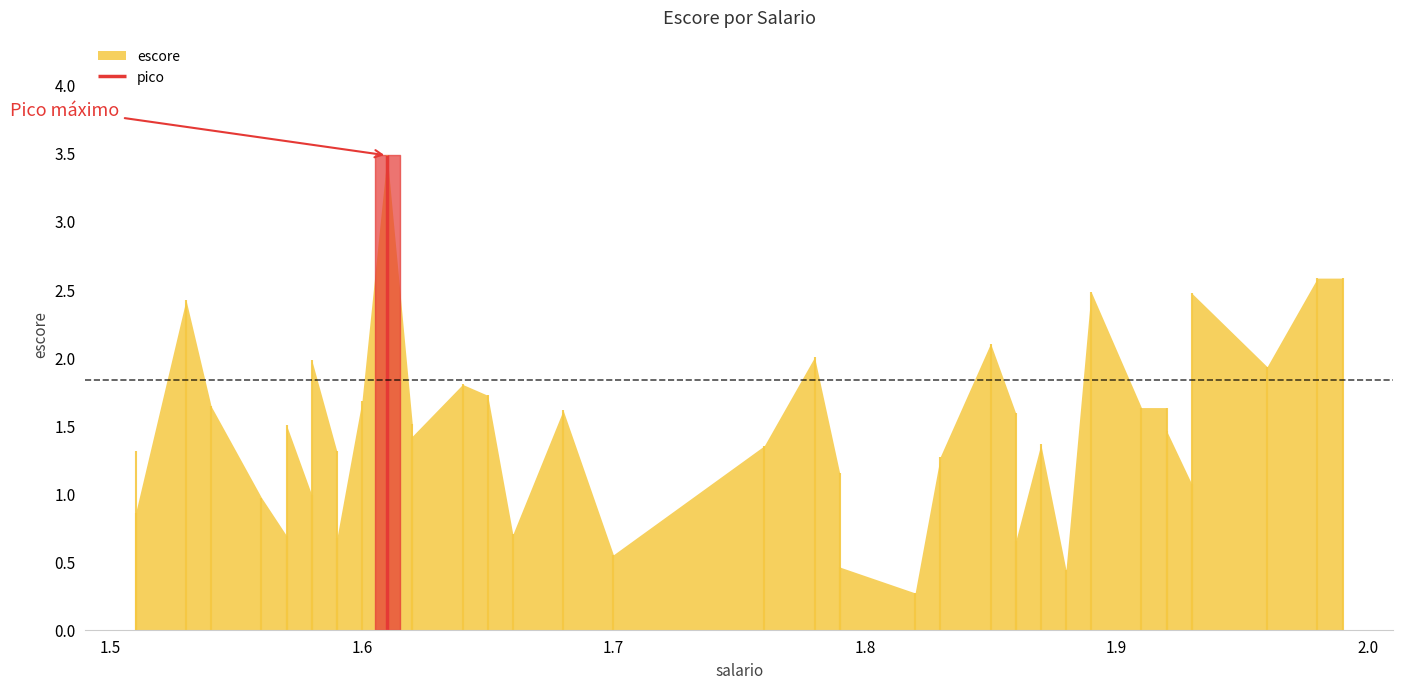

Which category has the highest value across all series?

1.61